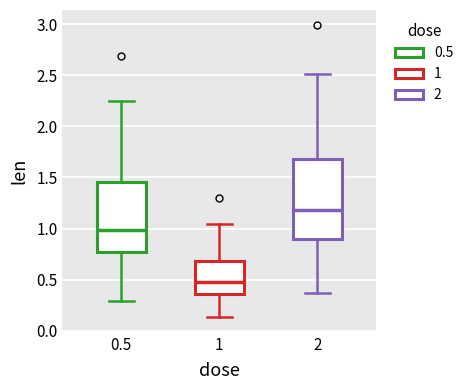

Reading left to right, read every box against the y-axis: the position of its median line, the range the box covers, and the ends of its whiskers. The values are not printed on the chart, so give them approximately, as read against the axis.

0.5: median 1.00, box 0.75 to 1.45, whiskers 0.30 to 2.25
1: median 0.50, box 0.35 to 0.70, whiskers 0.15 to 1.05
2: median 1.20, box 0.90 to 1.70, whiskers 0.35 to 2.50